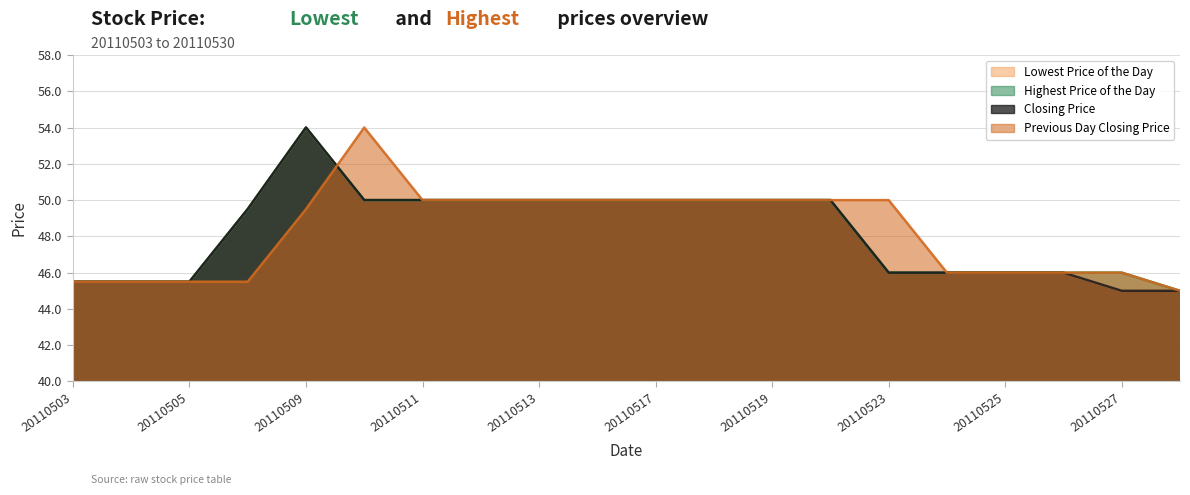

At 20110506, list the series in order from smallest to largest.

Previous Day Closing Price, Lowest Price of the Day, Highest Price of the Day, Closing Price